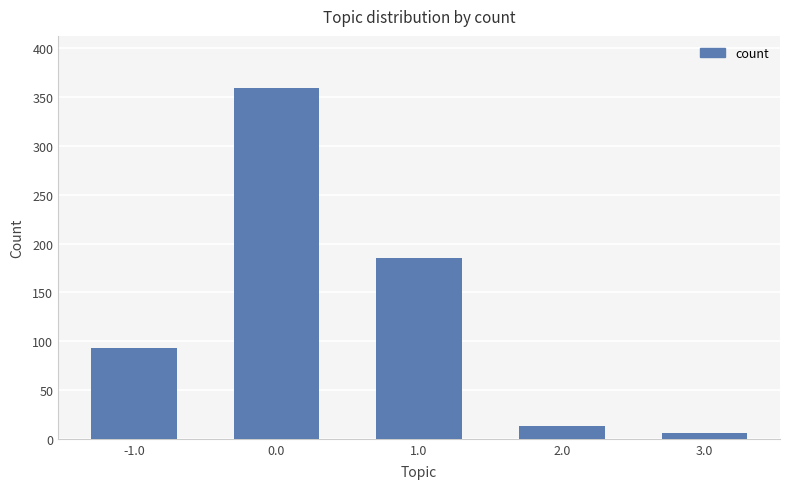

What is the ratio of the value at -1.0 to the value at 0.0?

0.3